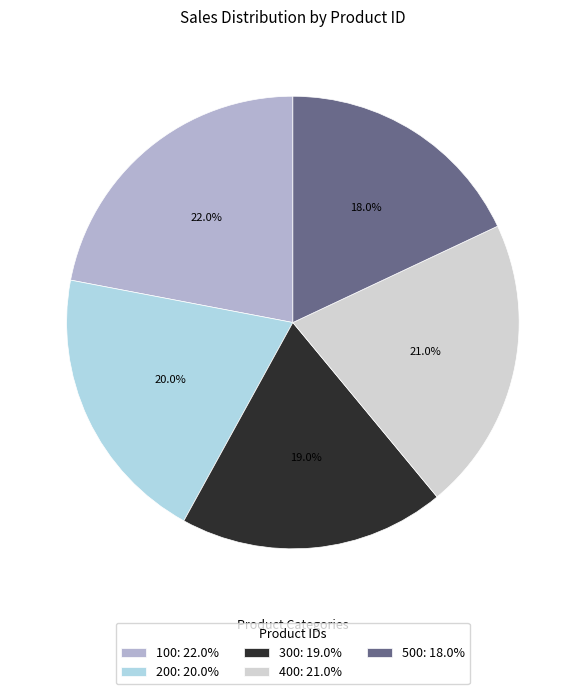

The 200 slice represents 20% of the pie. True or false?

True